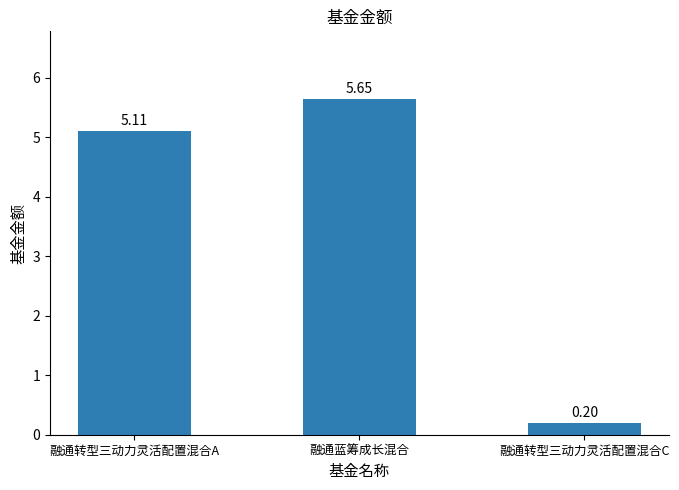

Which label corresponds to the smallest value in the chart?

融通转型三动力灵活配置混合C